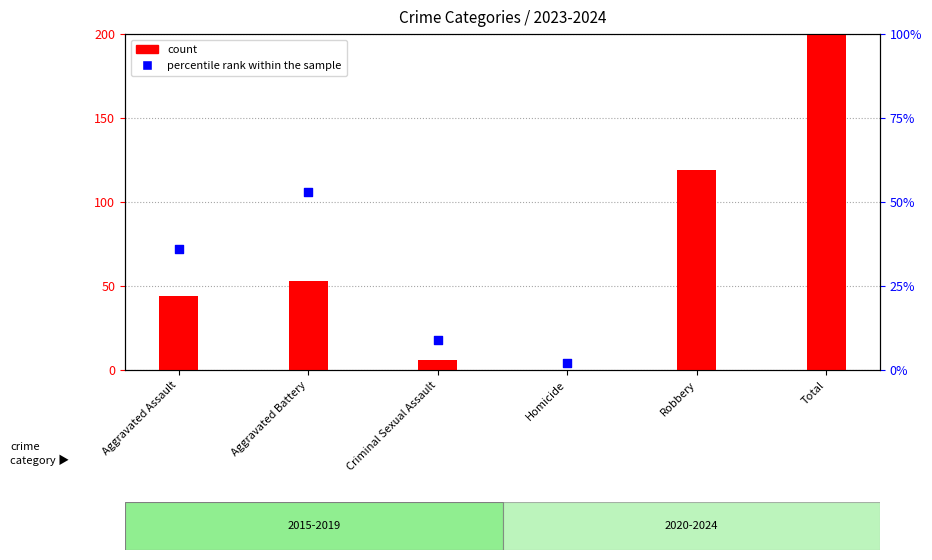

What are all the series names shown in the legend?

count, percentile rank within the sample